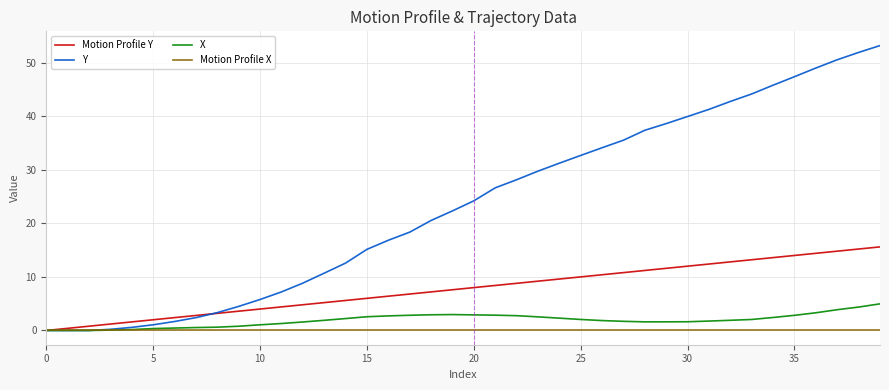

Which series has the largest range (max minus min)?

Y